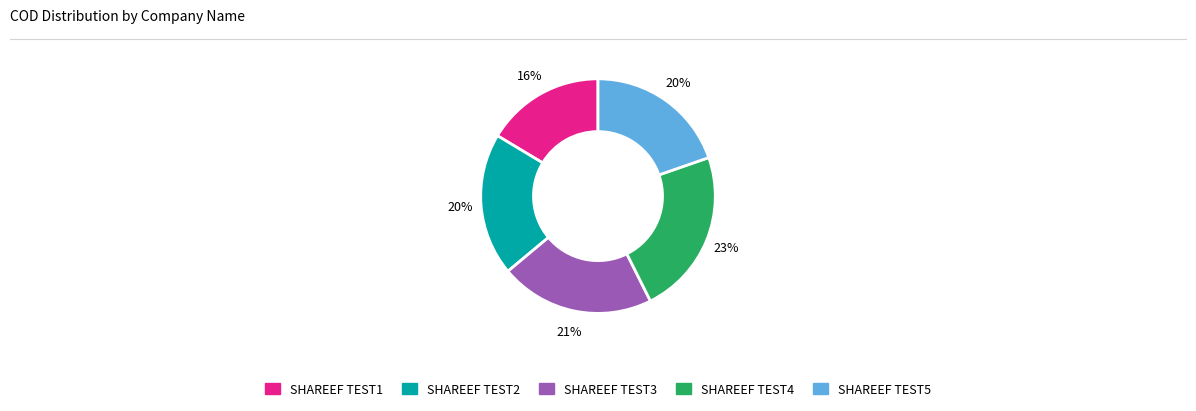

Which has a higher value, SHAREEF TEST1 or SHAREEF TEST2?

SHAREEF TEST2